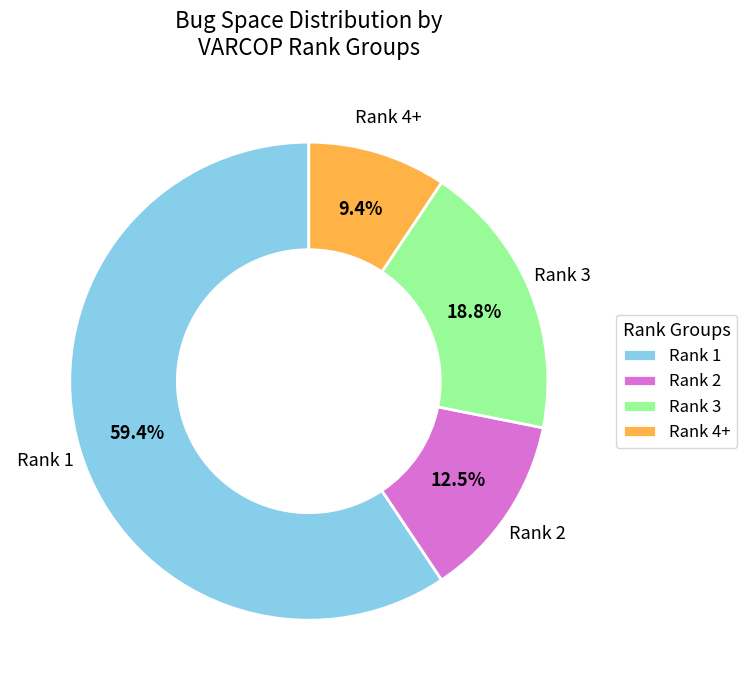

Rank the categories by value from highest to lowest.

Rank 1, Rank 3, Rank 2, Rank 4+